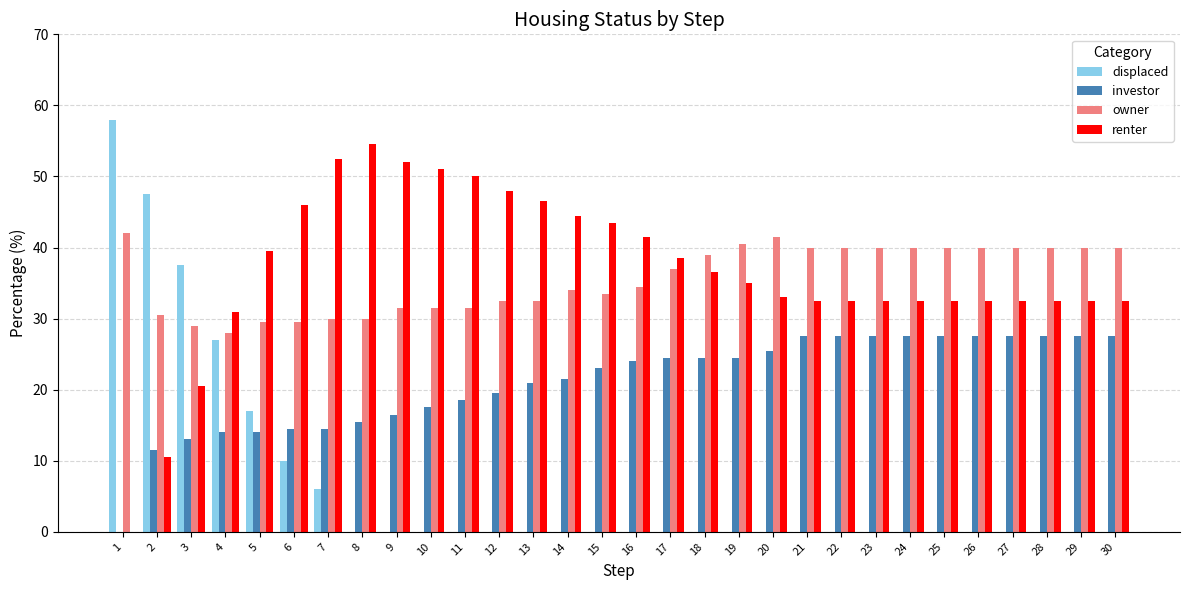

What is the sum of the displaced values at 1 and 17?

58.0